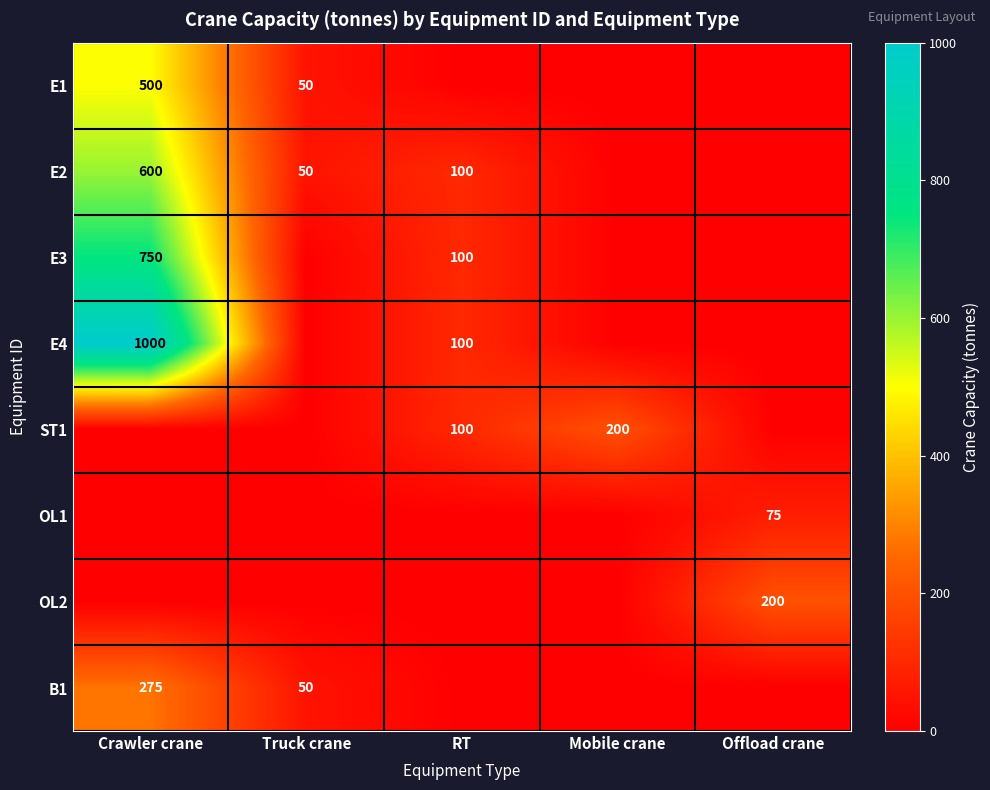

Is it true that OL1 equals 126 at Offload crane?

False